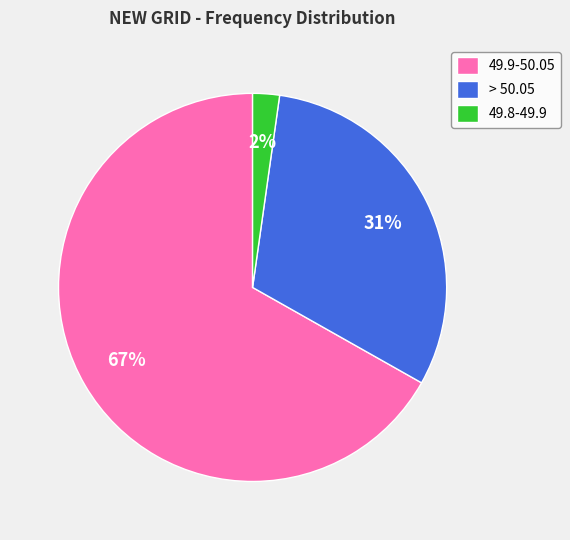

Is there any slice that represents more than half of the pie?

Yes